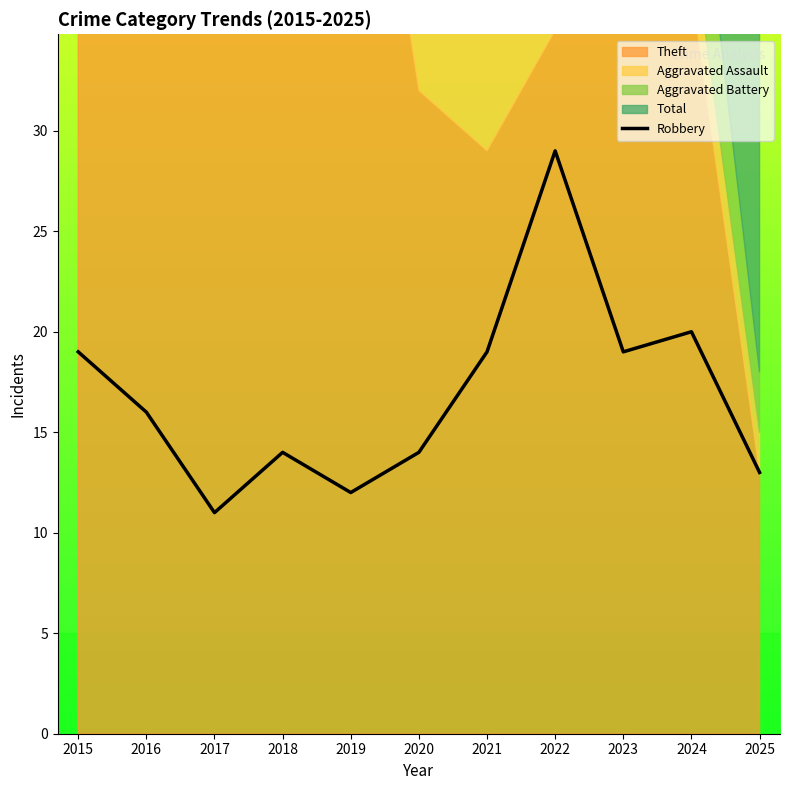

Where is the first local maximum?

2018